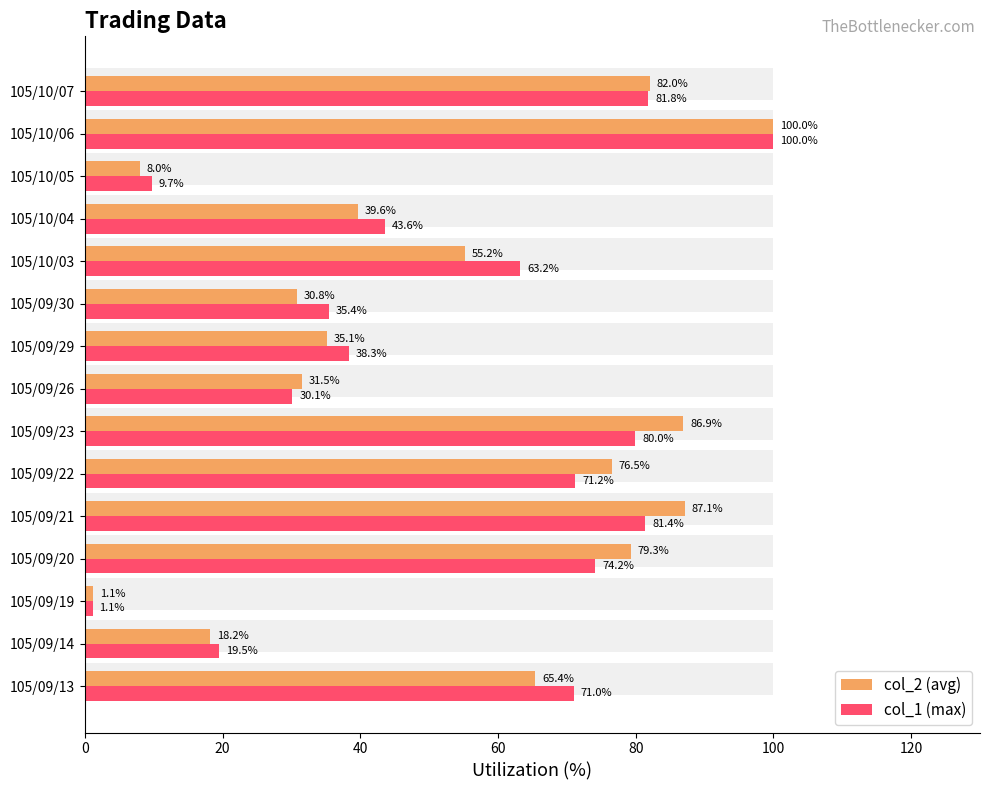

The col_1 (max) series shows 19.1 at 105/10/04. True or false?

False